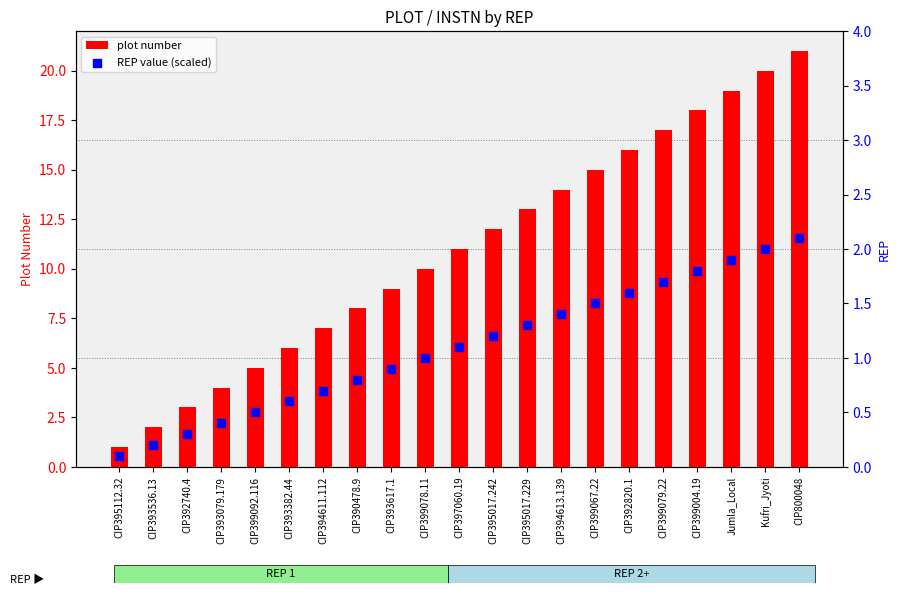

At which category is the sum across all series the highest?

CIP800048